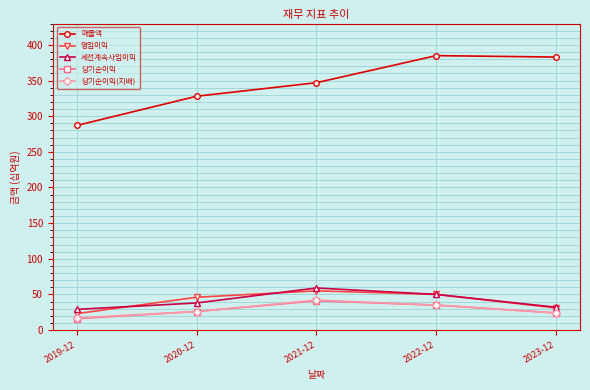

What is the label of the 4th point from the left?

2022-12